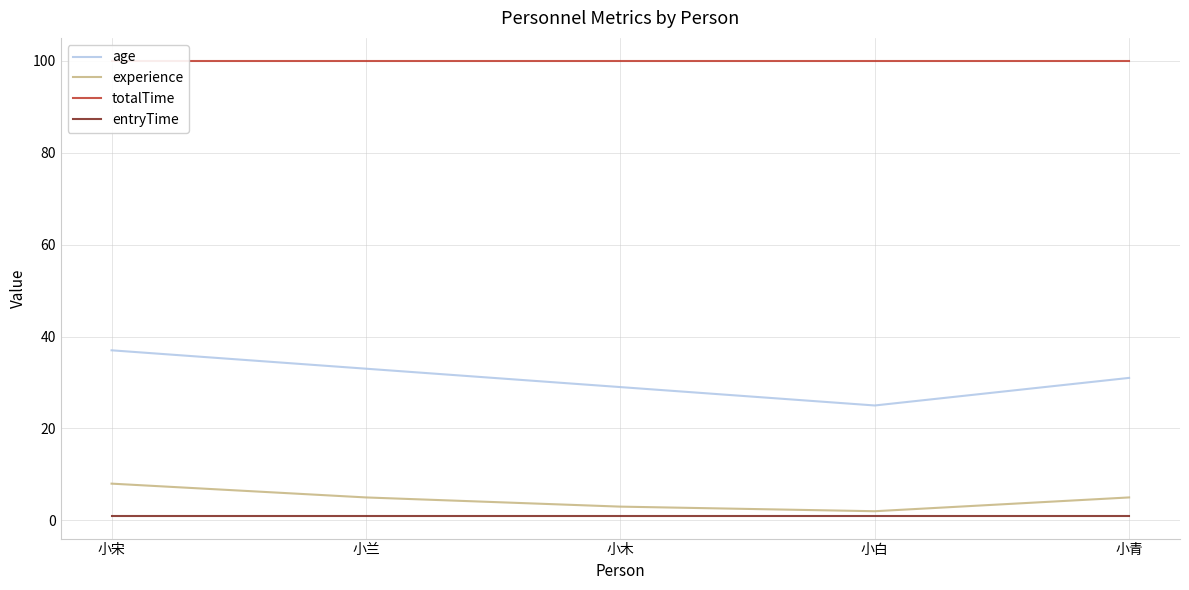

Rank the categories by entryTime value from highest to lowest.

小宋, 小兰, 小木, 小白, 小青